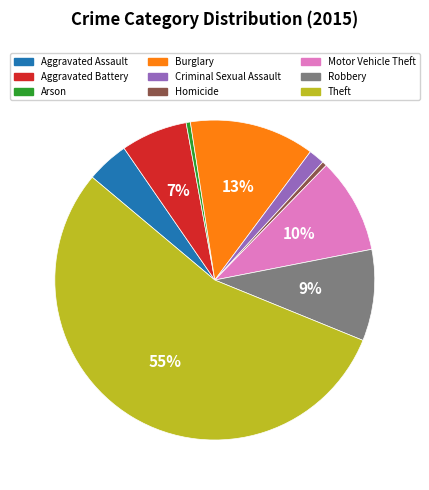

Which slice is the largest?

Theft